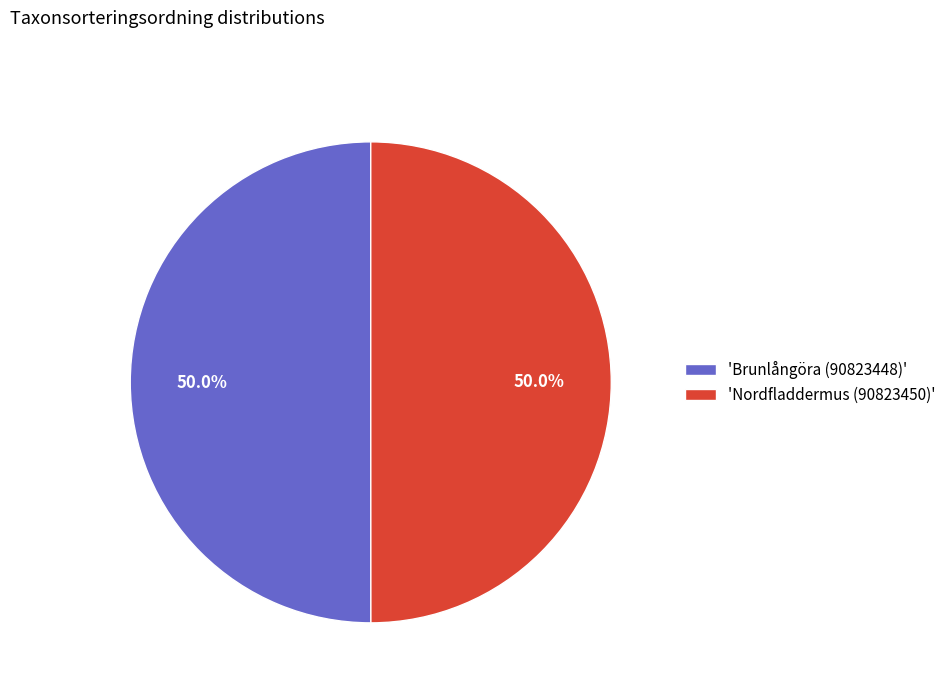

Do 'Brunlångöra (90823448)' and 'Nordfladdermus (90823450)' together represent more than half of the pie?

Yes